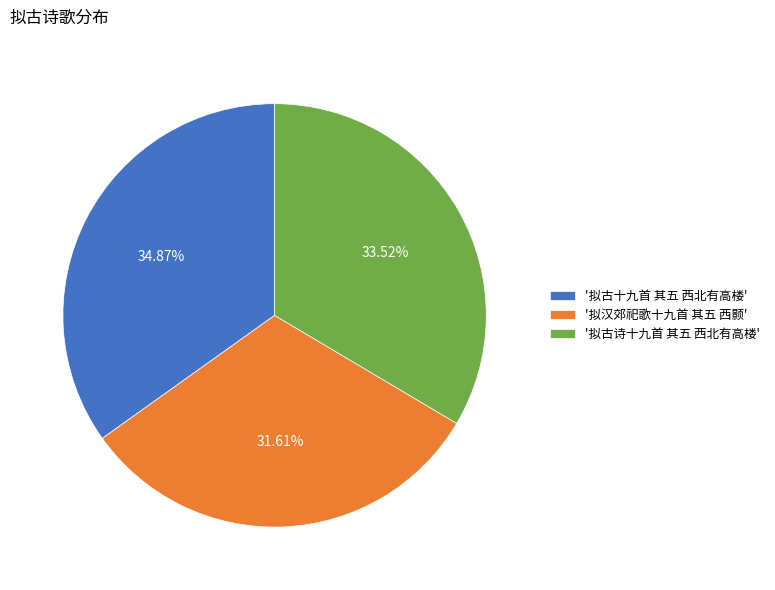

Which slice is the smallest?

'拟汉郊祀歌十九首 其五 西颢'